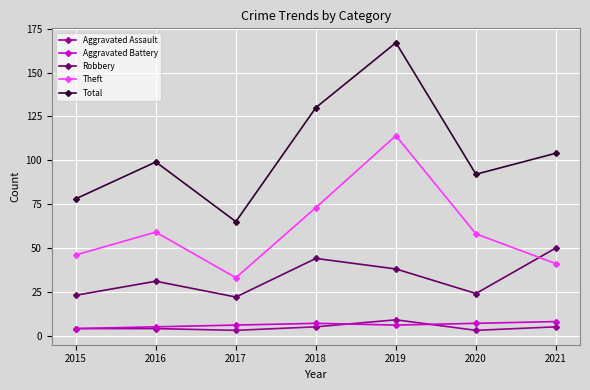

Reading left to right, what are all the values shown in this chart?

Aggravated Assault: 2015=4	2016=4	2017=3	2018=5	2019=9	2020=3	2021=5
Aggravated Battery: 2015=4	2016=5	2017=6	2018=7	2019=6	2020=7	2021=8
Robbery: 2015=23	2016=31	2017=22	2018=44	2019=38	2020=24	2021=50
Theft: 2015=46	2016=59	2017=33	2018=73	2019=114	2020=58	2021=41
Total: 2015=78	2016=99	2017=65	2018=130	2019=167	2020=92	2021=104